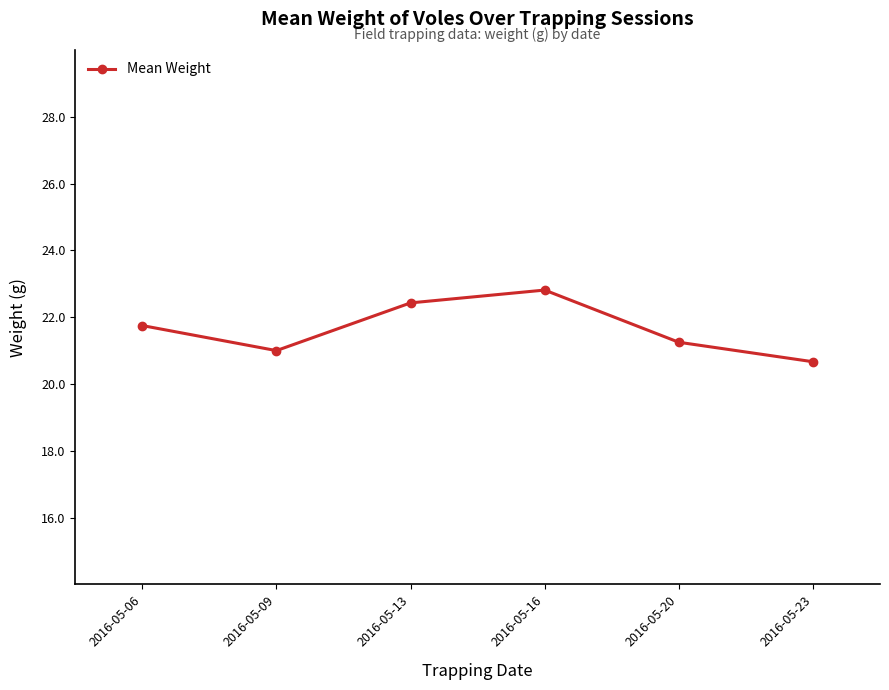

What is the smallest value displayed?

20.7